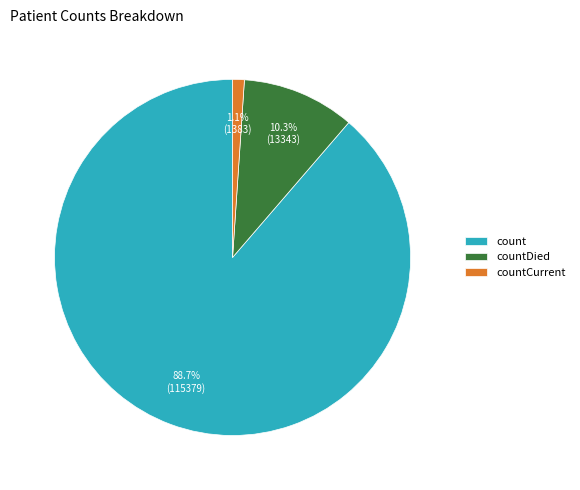

Which slice is the largest?

count